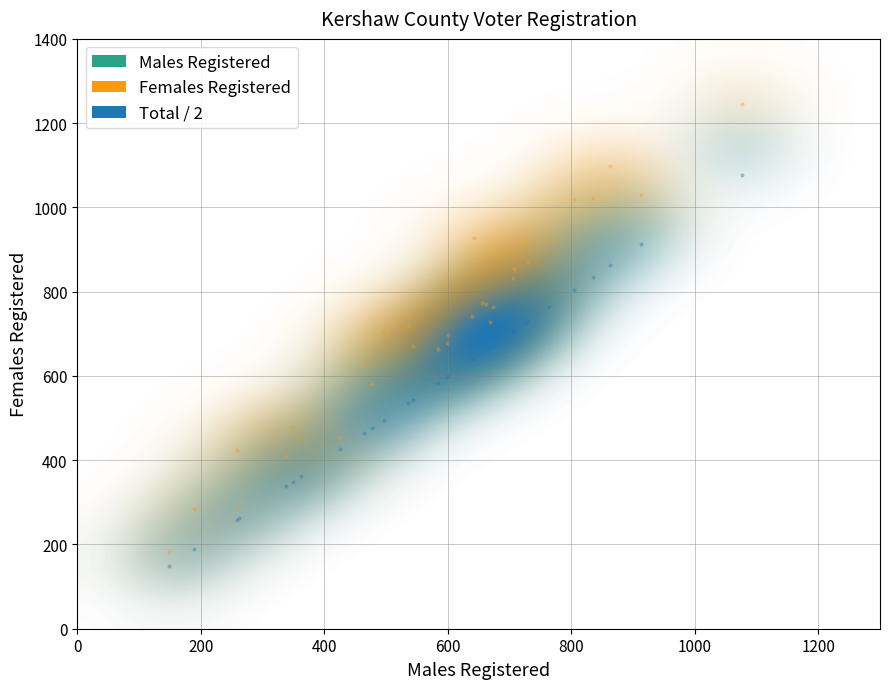

What is the X range (max minus min) for the scatter plot?

928